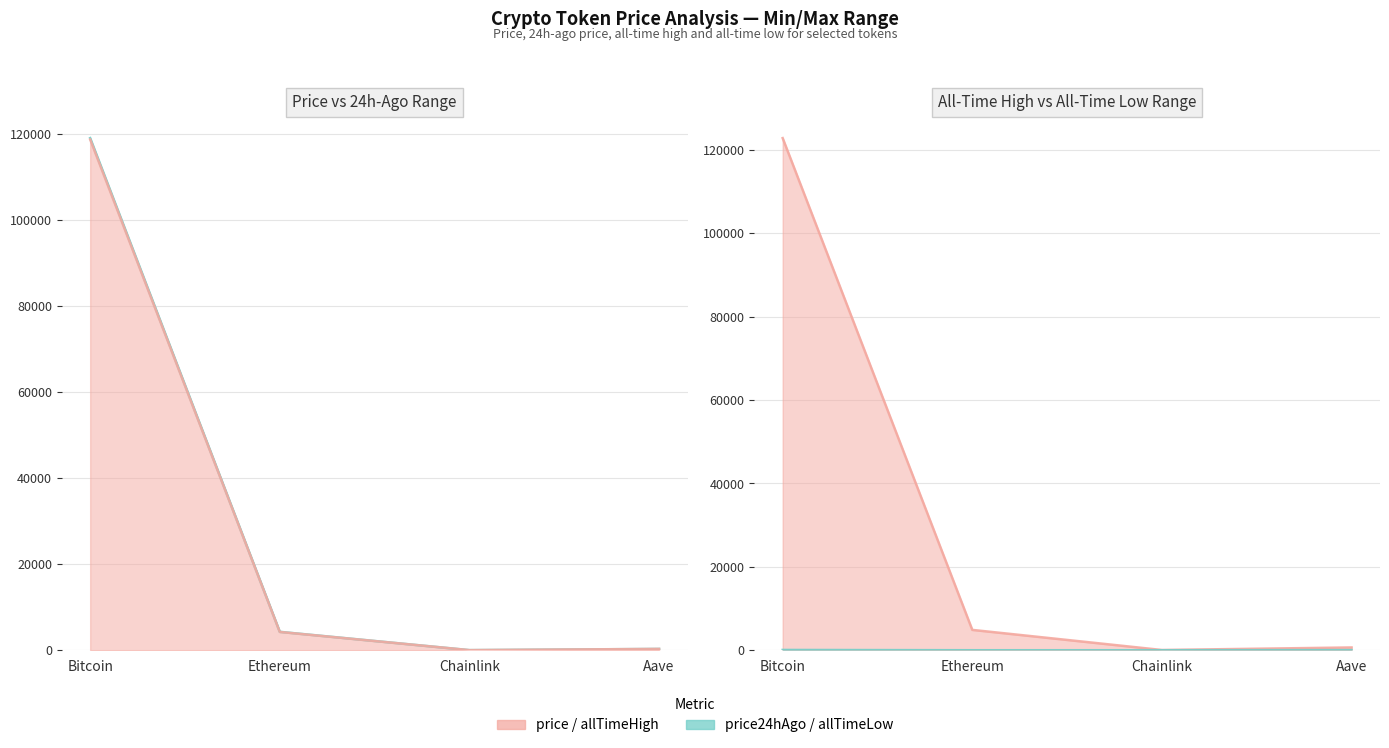

What is the highest value of the allTimeHigh series?

122838.0